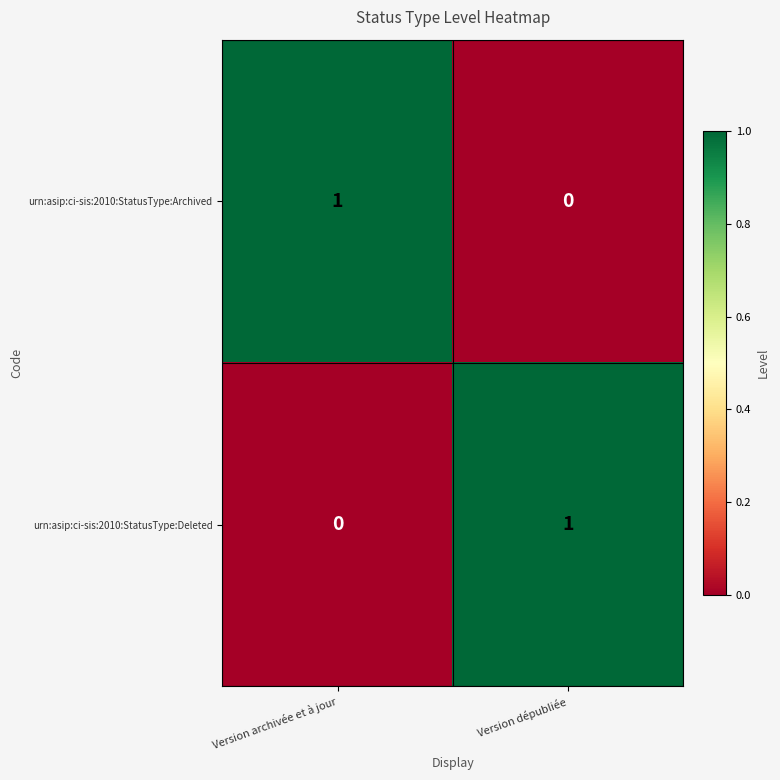

The value of urn:asip:ci-sis:2010:StatusType:Deleted at Version archivée et à jour is 1. True or false?

False